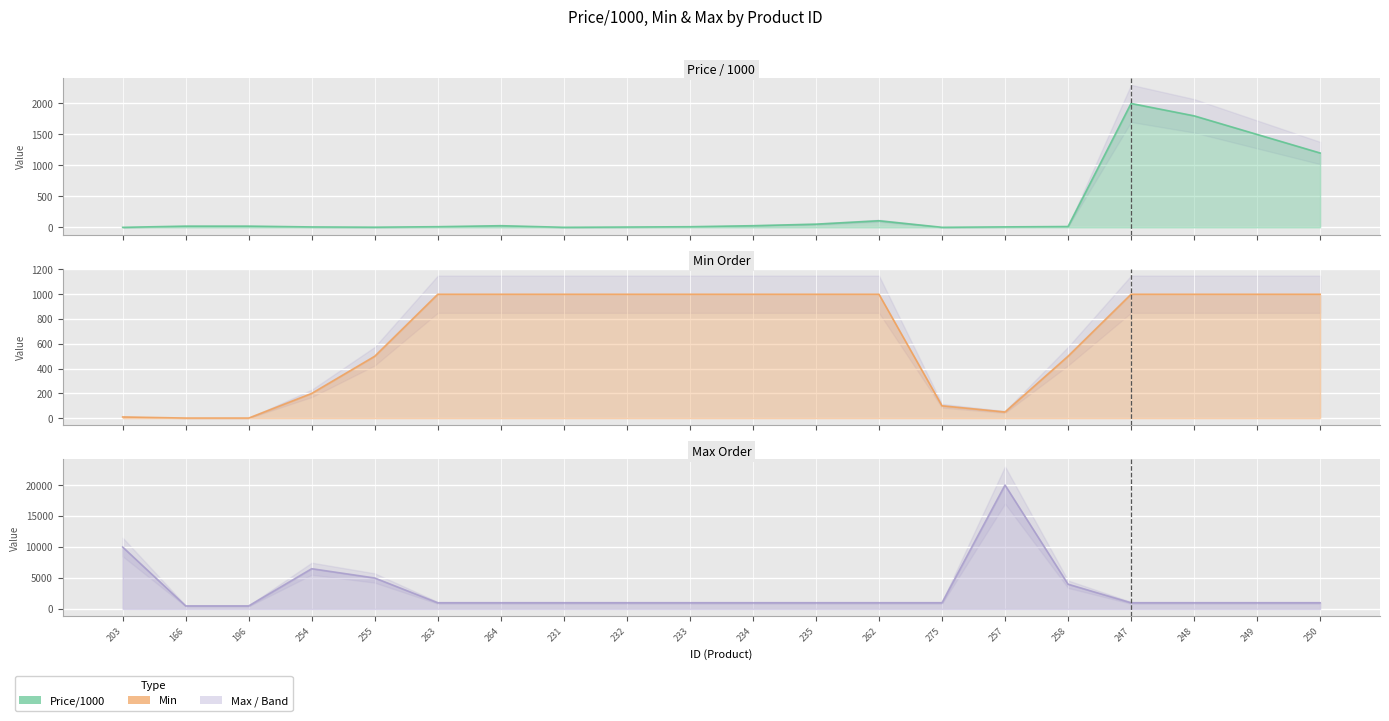

True or false: Max and Min intersect in this chart.

False